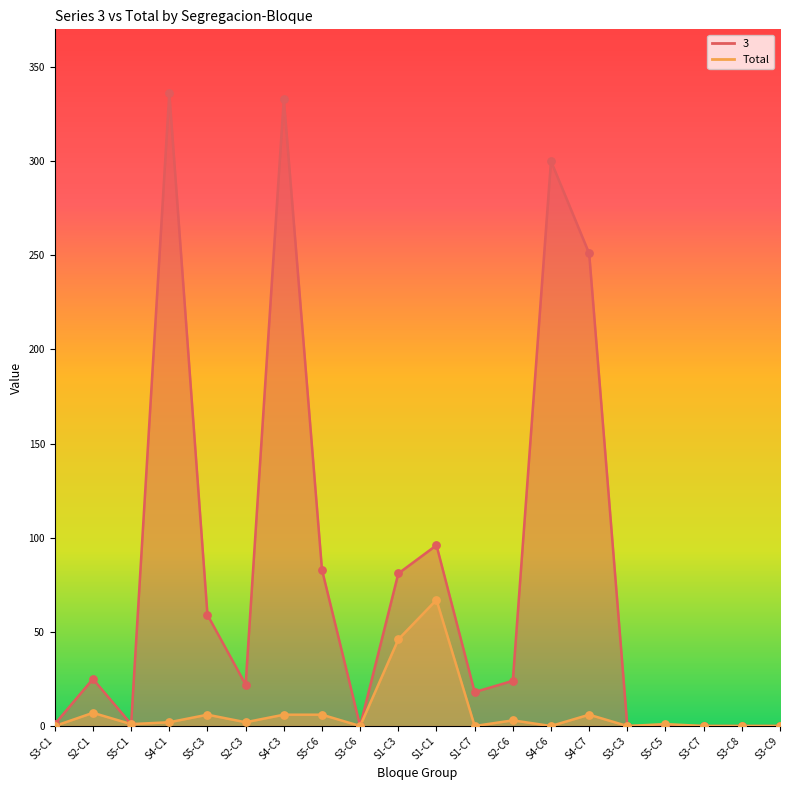

Which series reaches the minimum Y coordinate?

3